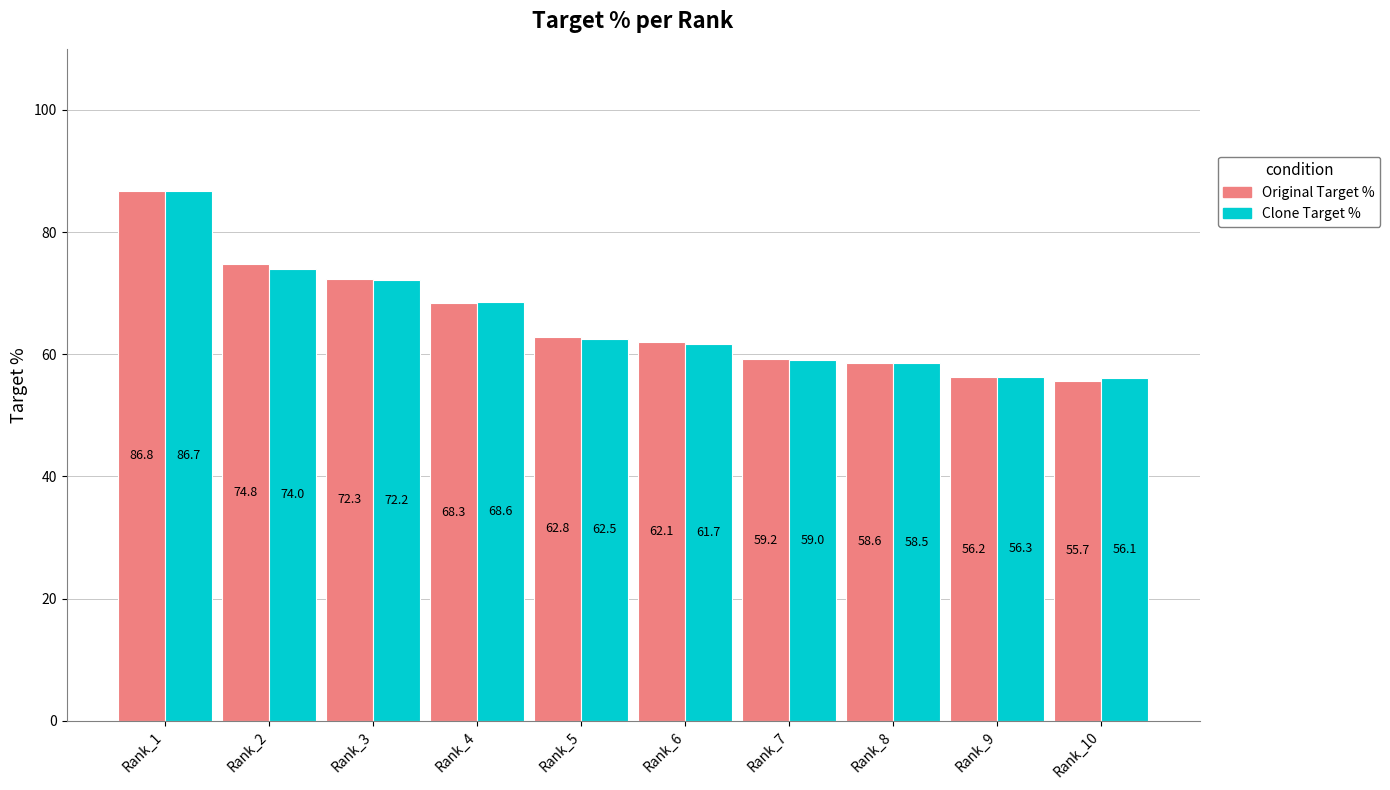

What is the total value across all series at Rank_8?

117.1